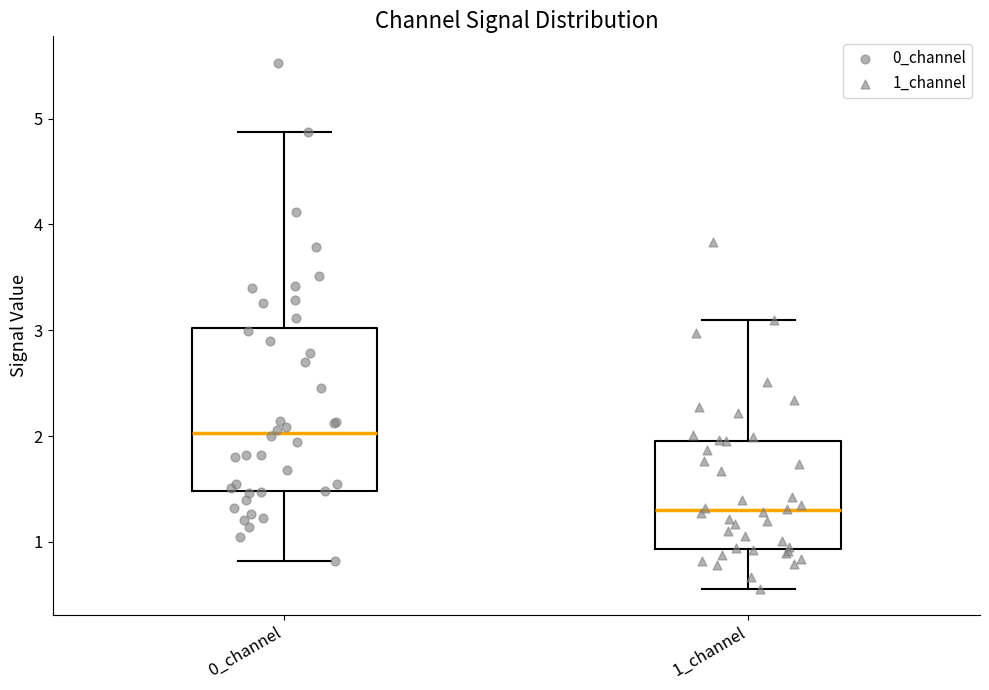

Reading left to right, read every box against the y-axis: the position of its median line, the range the box covers, and the ends of its whiskers. The values are not printed on the chart, so give them approximately, as read against the axis.

0_channel: median 2.0, box 1.5 to 3.0, whiskers 0.8 to 4.9
1_channel: median 1.3, box 0.9 to 2.0, whiskers 0.6 to 3.1